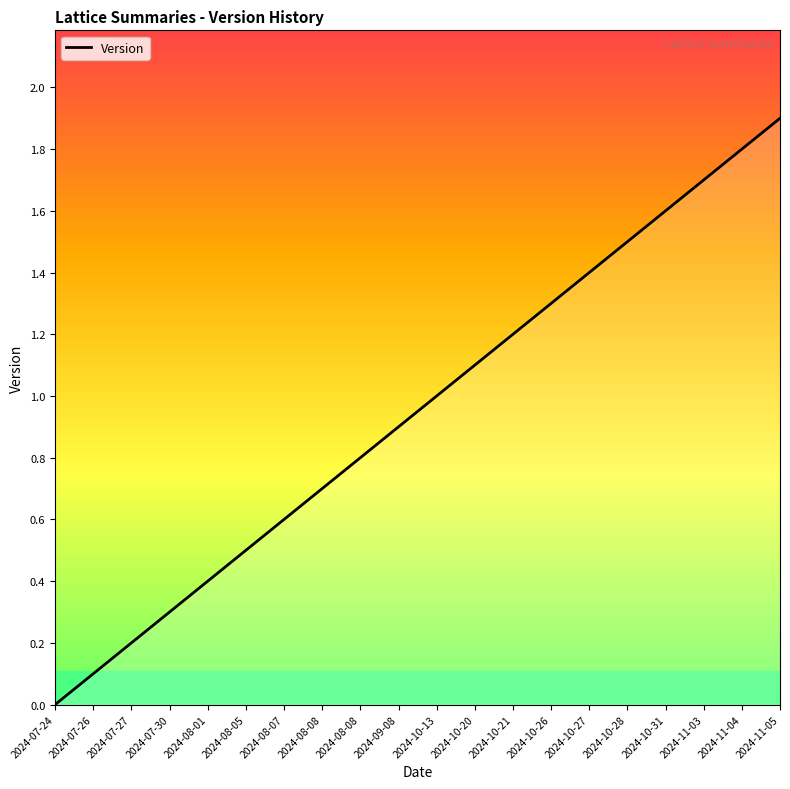

How many categories are shown in the chart?

20